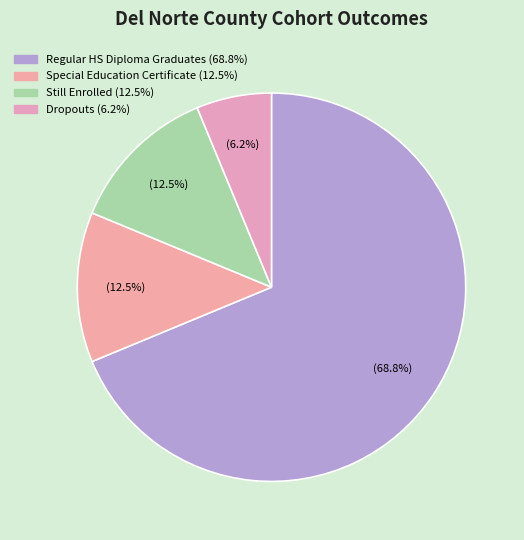

How many segments does this pie chart have?

4